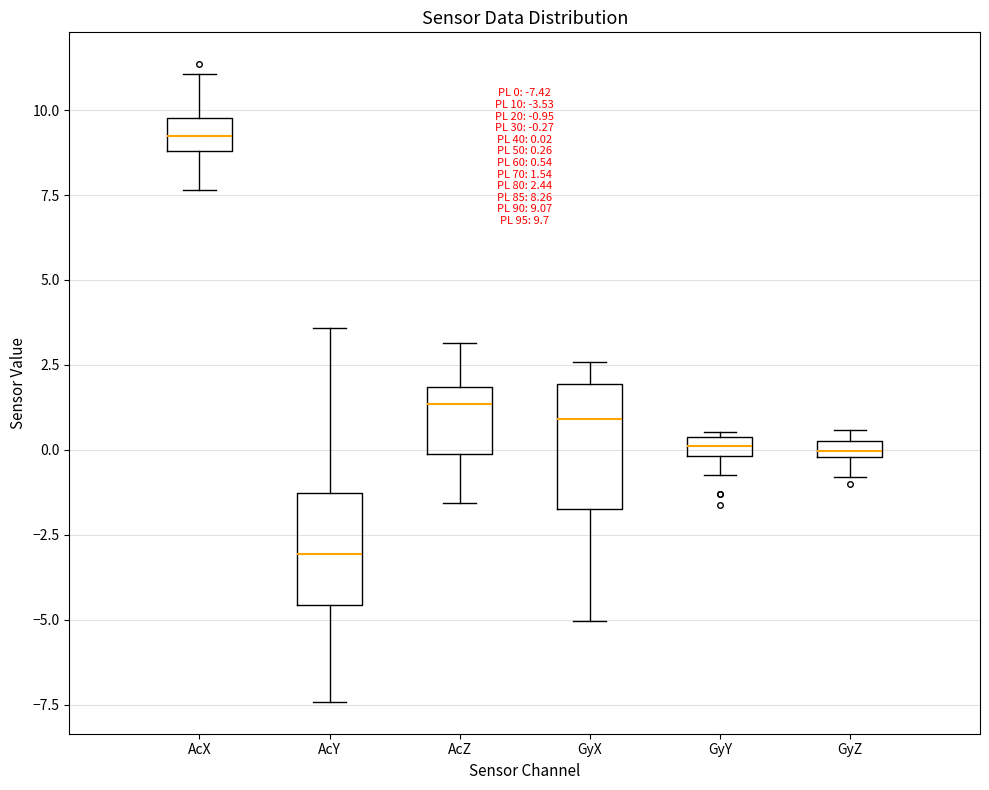

Which box's median line is the lowest?

AcY